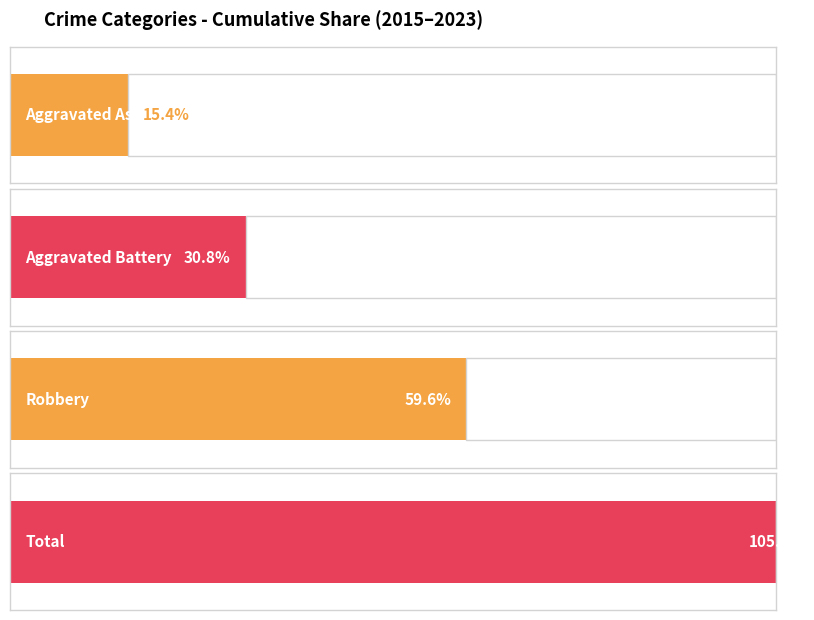

What are all the series names shown in the legend?

Aggravated Assault, Aggravated Battery, Robbery, Total